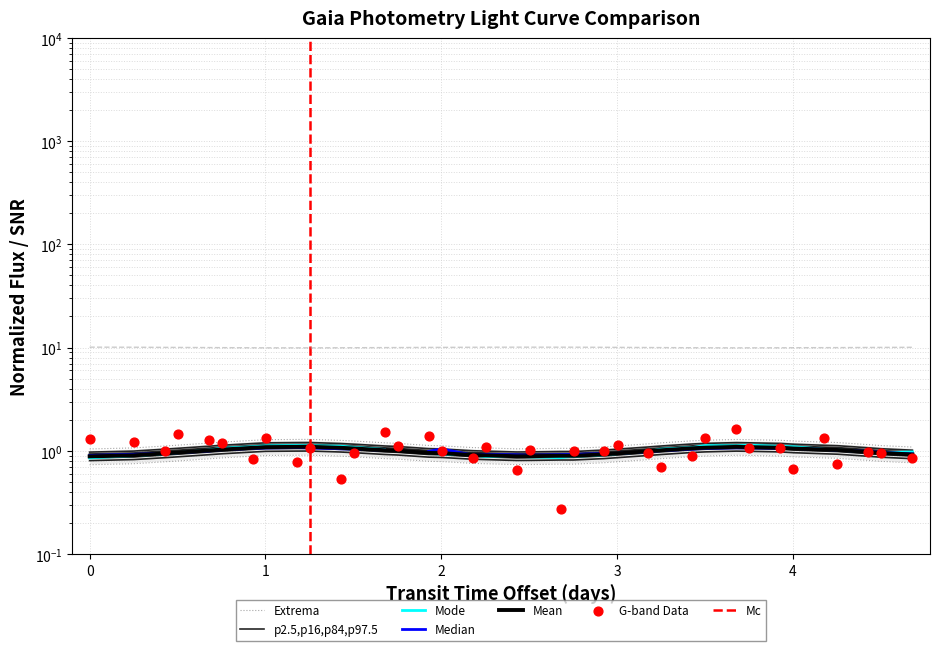

At how many categories does at least one series exceed 1?

37